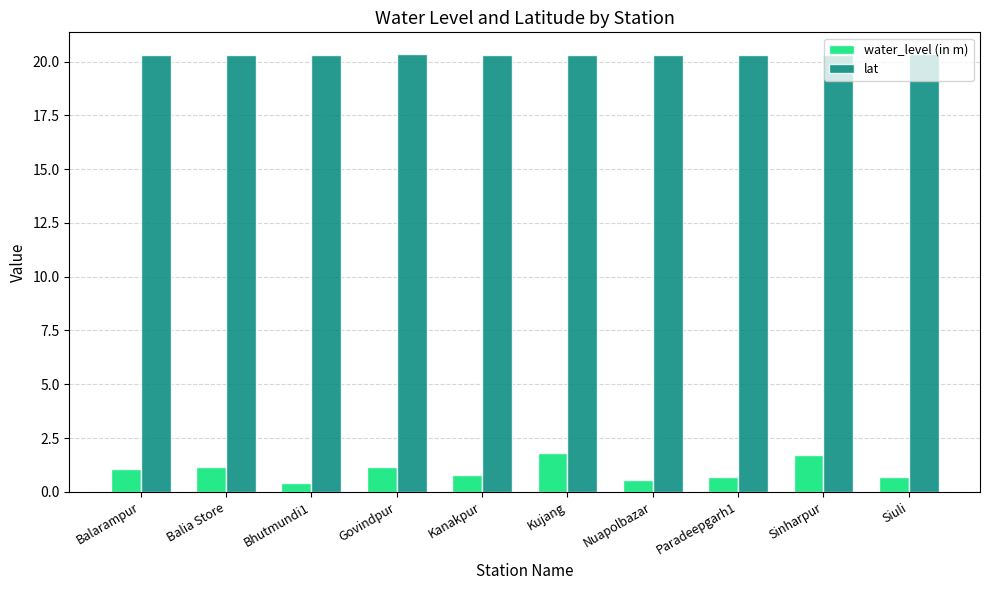

What are all the series names shown in the legend?

water_level (in m), lat